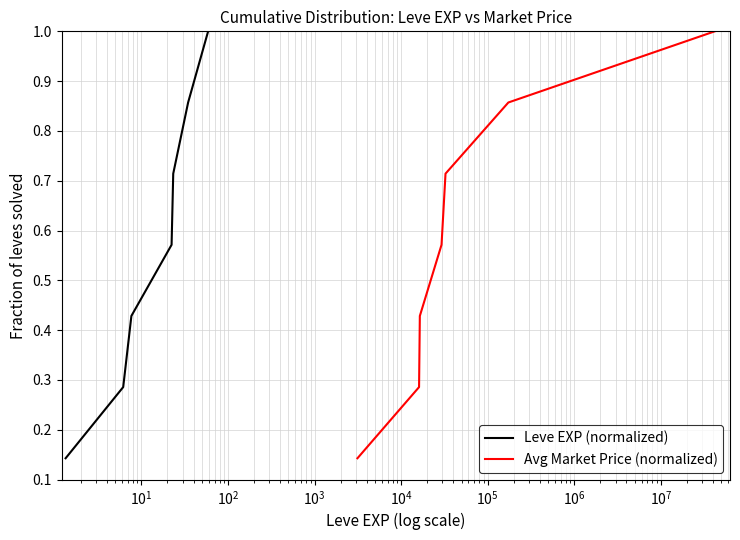

Which series has the largest range (max minus min)?

Leve EXP (normalized)